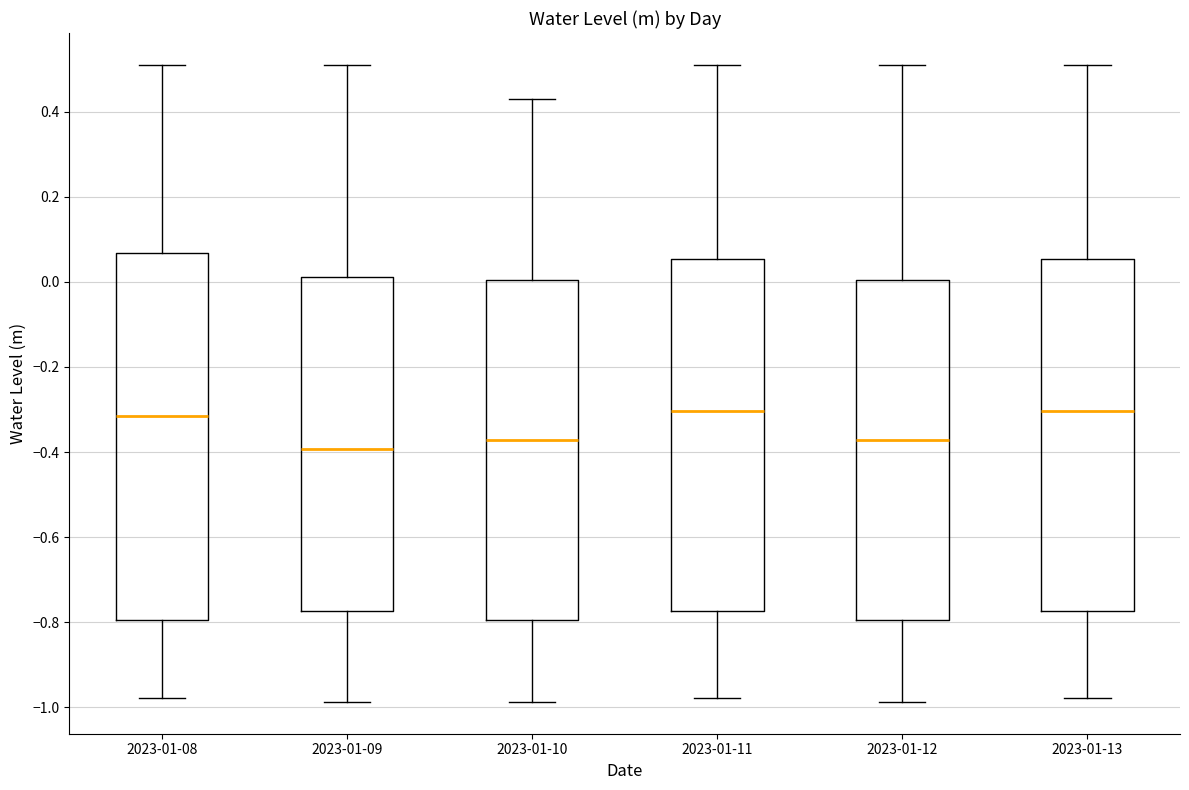

Comparing the boxes themselves (not the whiskers), which one is the tallest?

2023-01-08